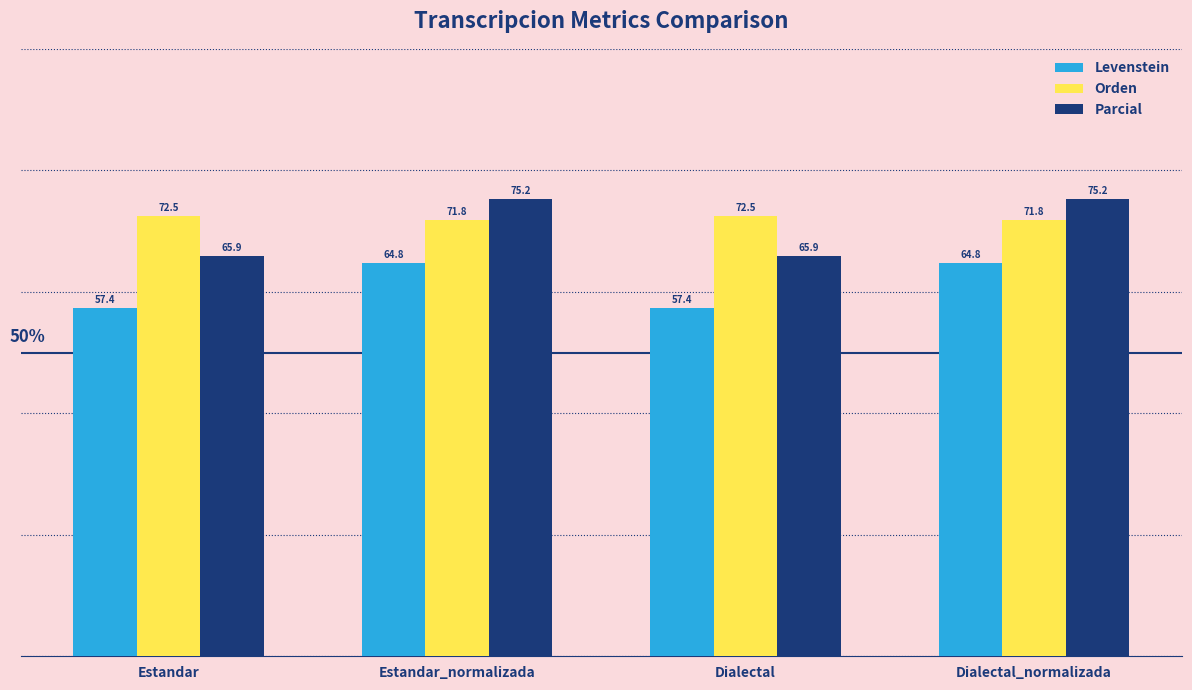

Which series has the widest spread of values?

Parcial